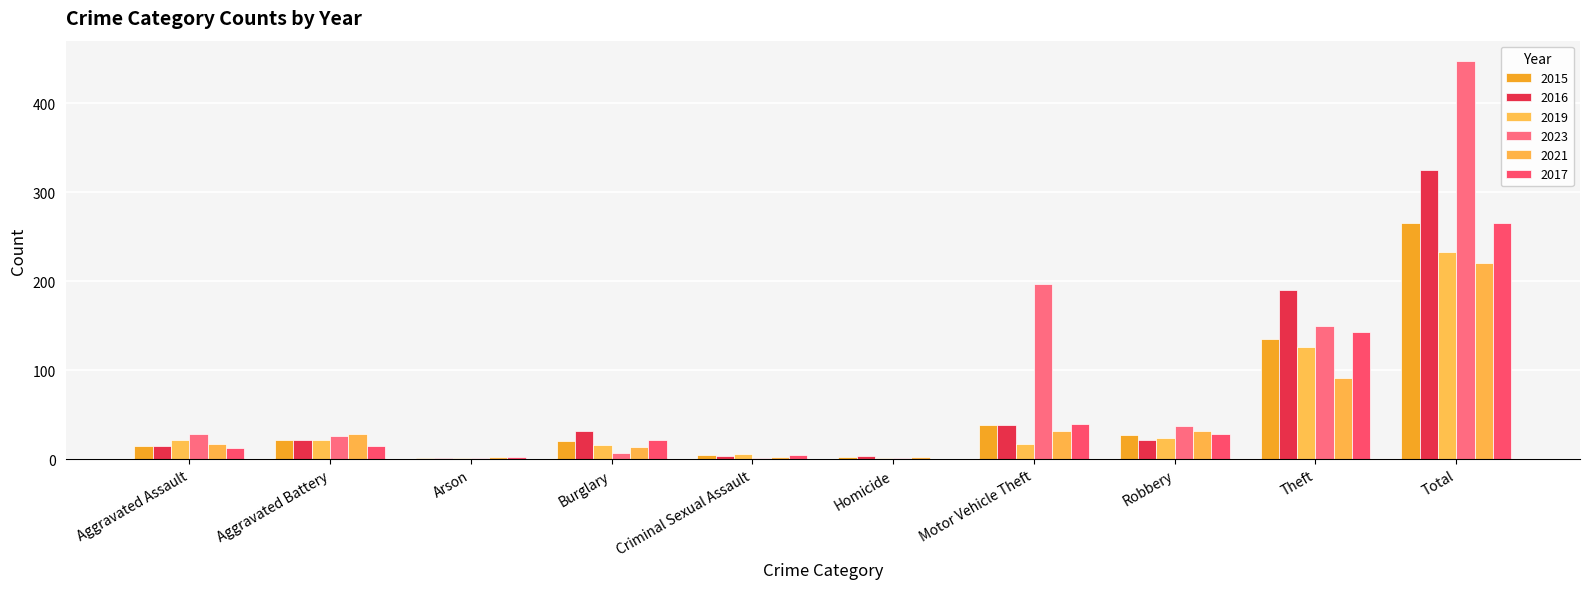

What is the sum of all 2016 values?

650